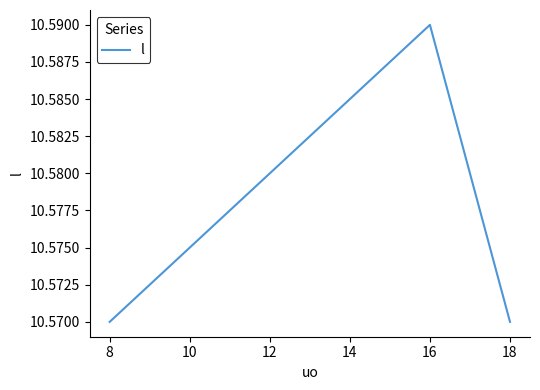

Between 8 and 16, which is larger?

16